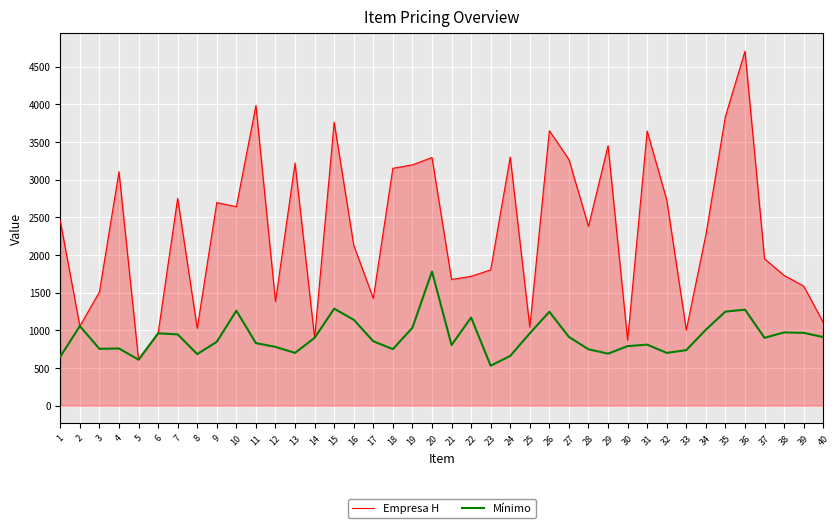

True or false: Empresa H has a value of 869 at 30.

True